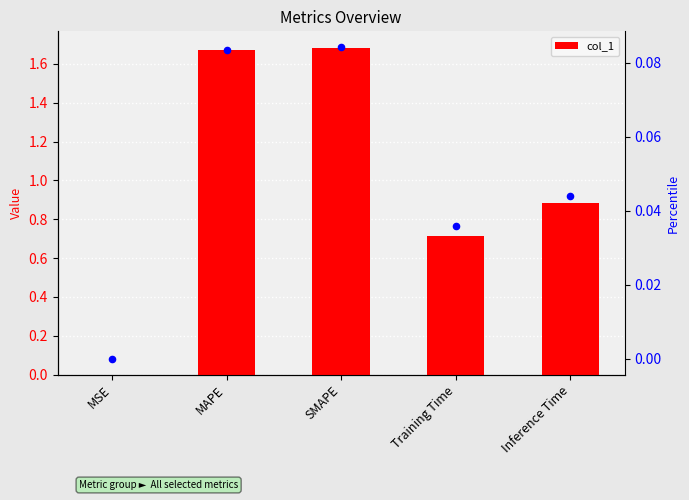

Which series reaches the minimum Y coordinate?

percentile rank within the sample